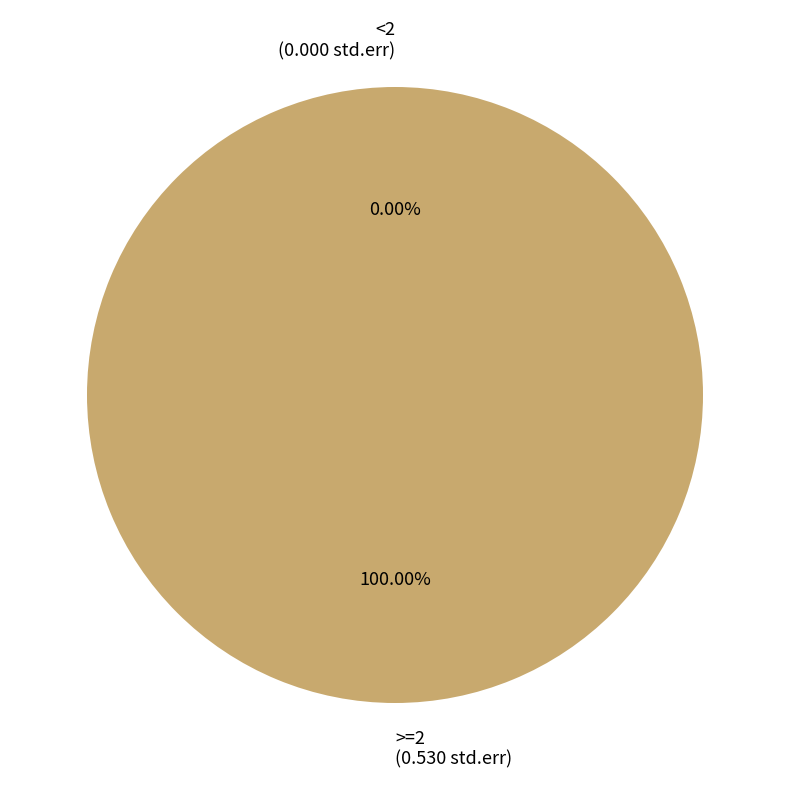

How many slices are in this pie chart?

2